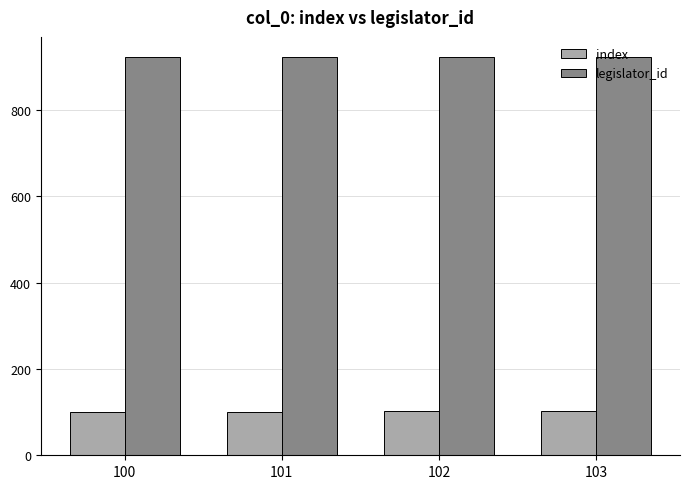

At 103, list the series in order from smallest to largest.

index, legislator_id